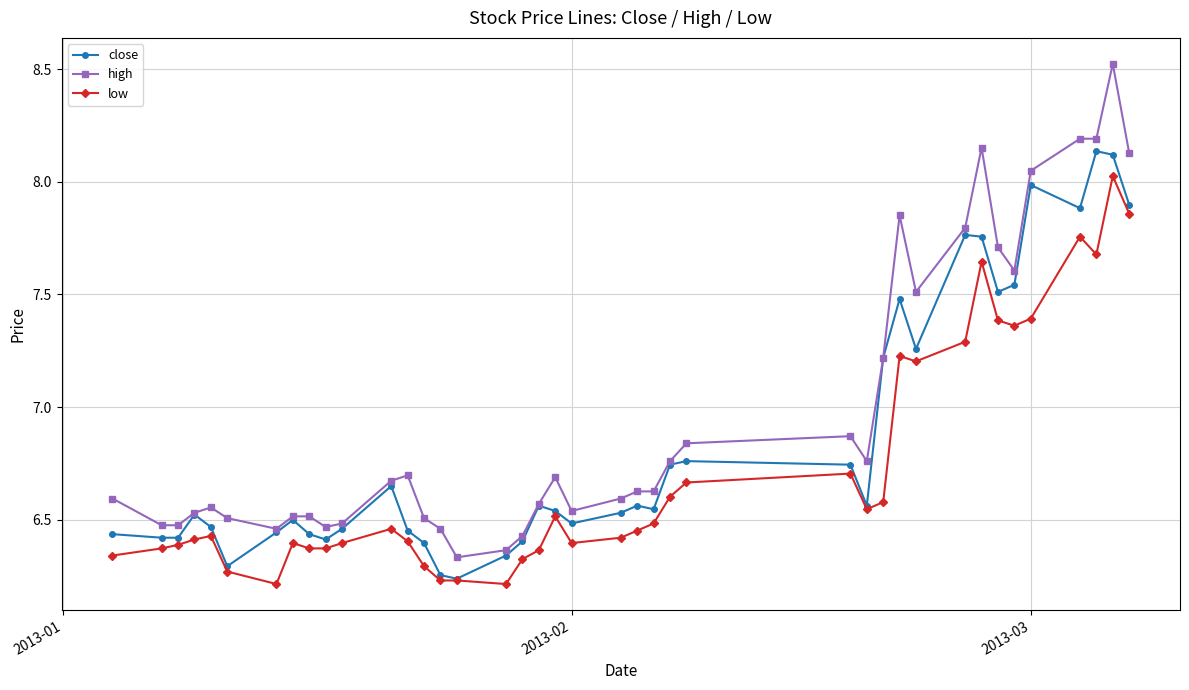

At how many categories does at least one series exceed 7?

12